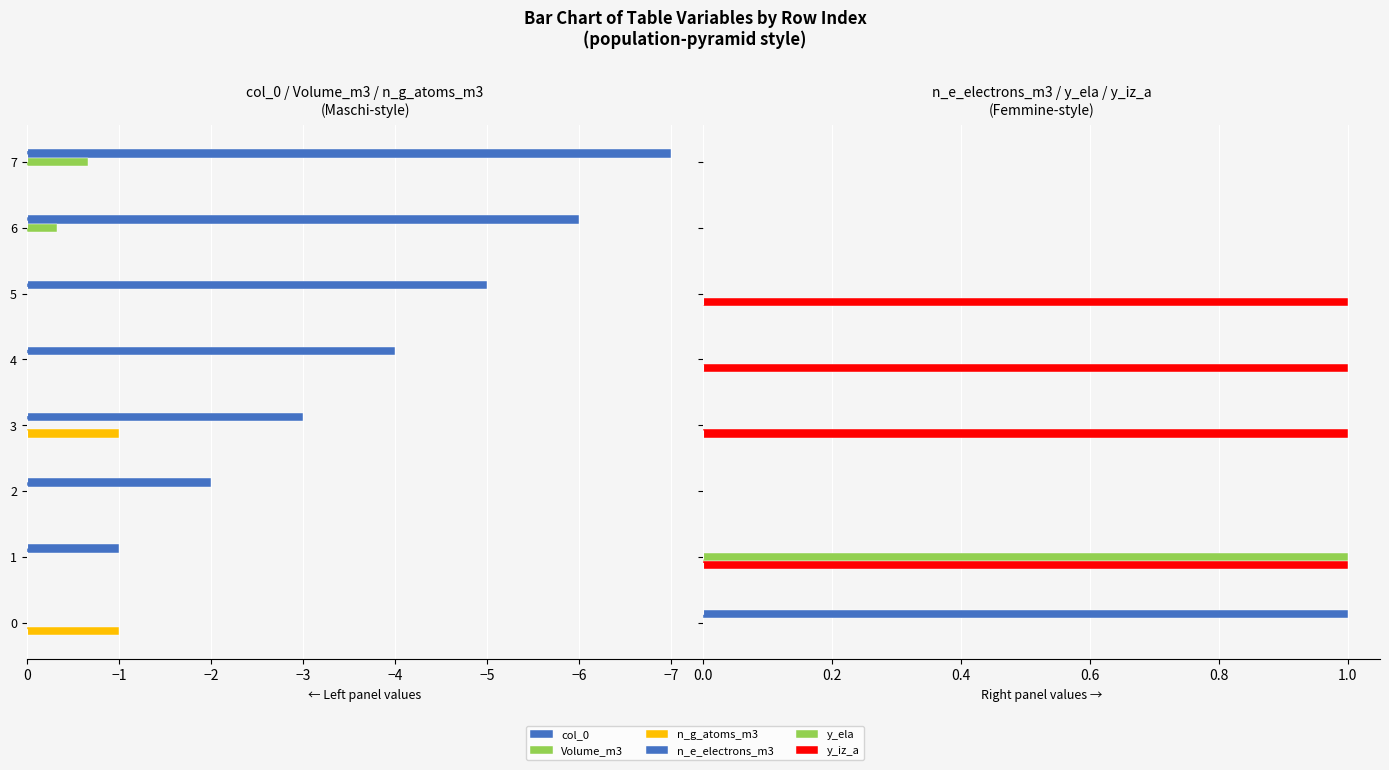

How many y_ela values are between 0 and 1?

8